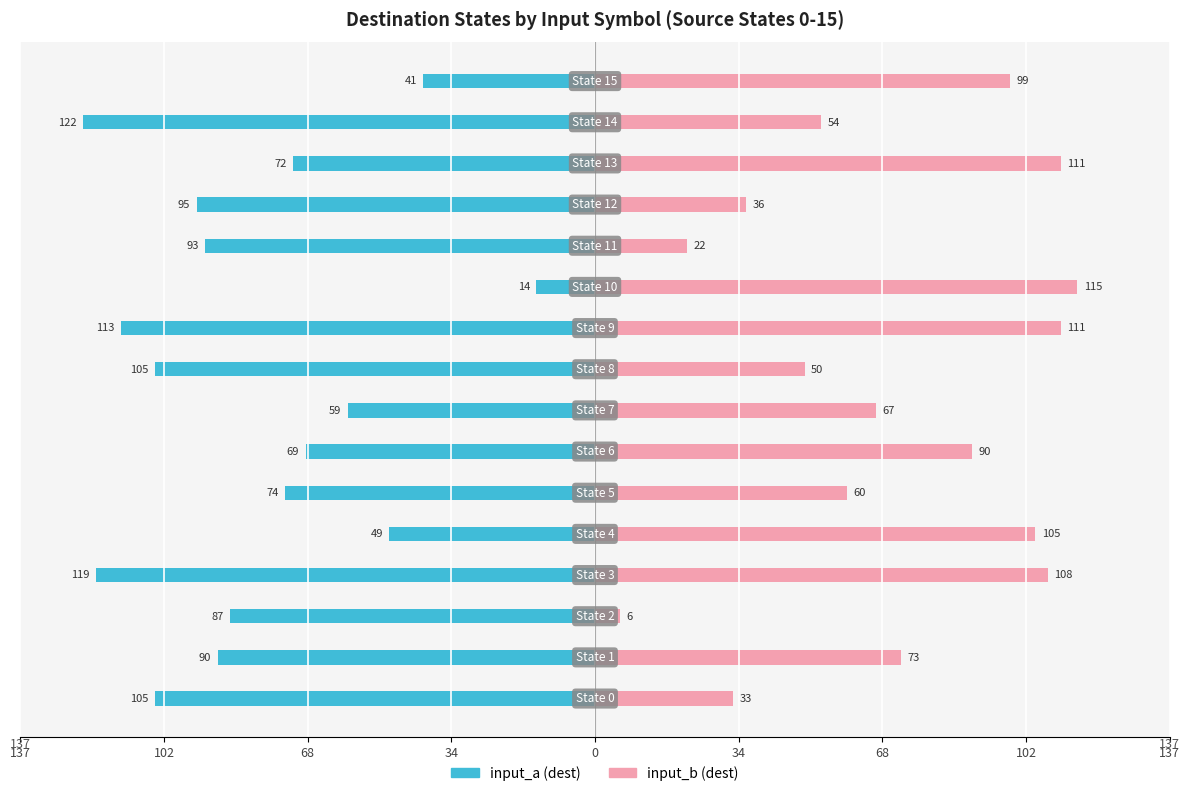

How many data points does each series have?

16